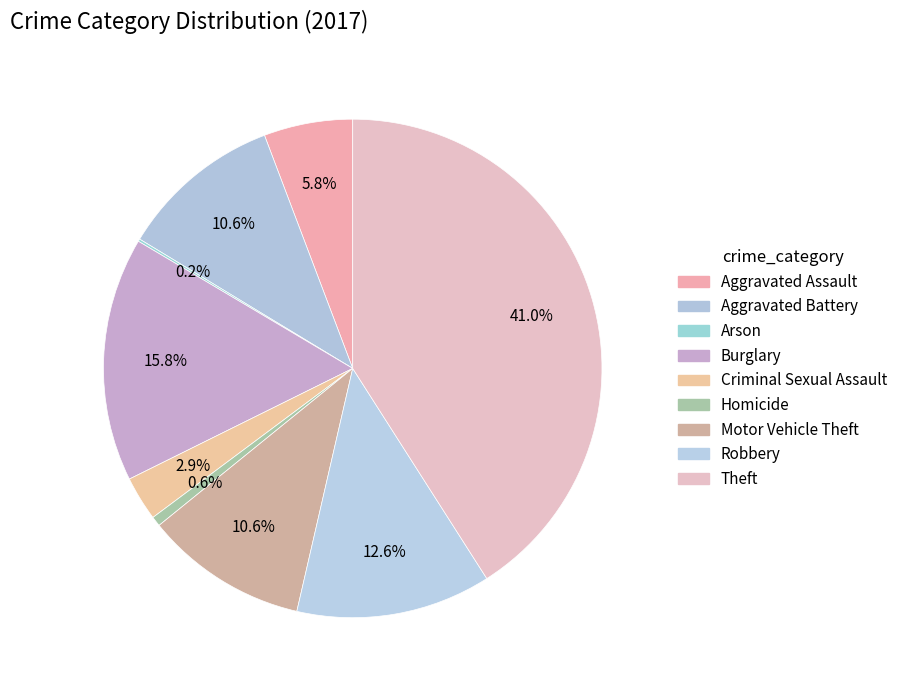

What portion of the pie excludes Homicide?

99.4%